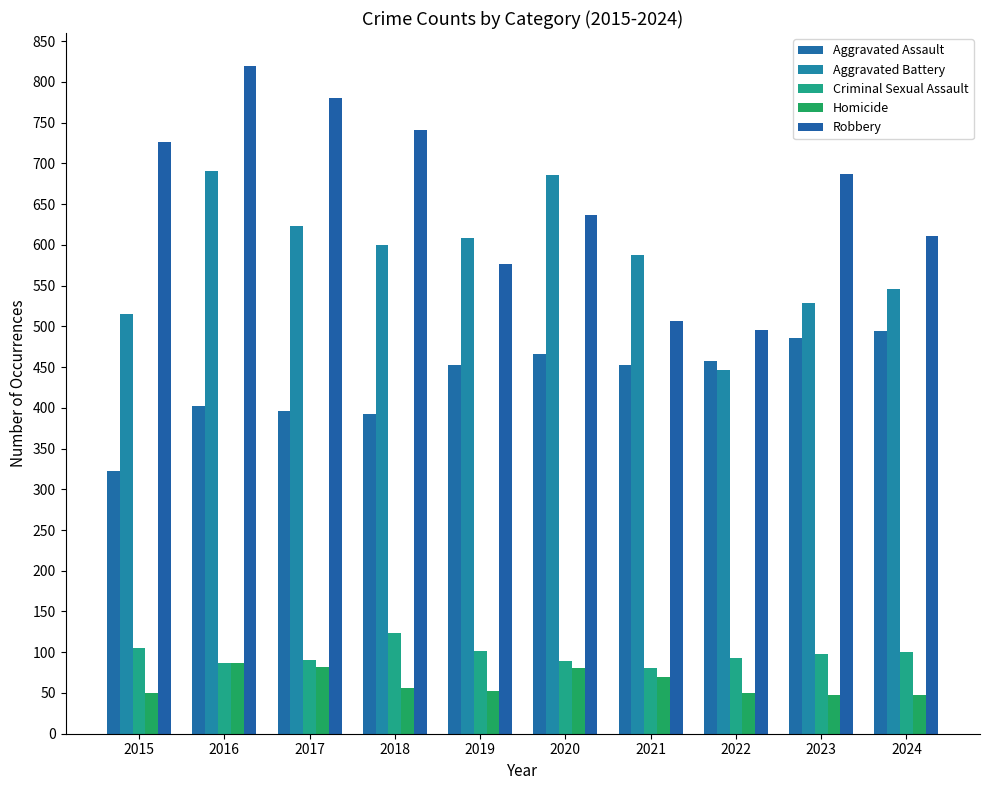

What is the difference between the Robbery values at 2022 and 2017?

285